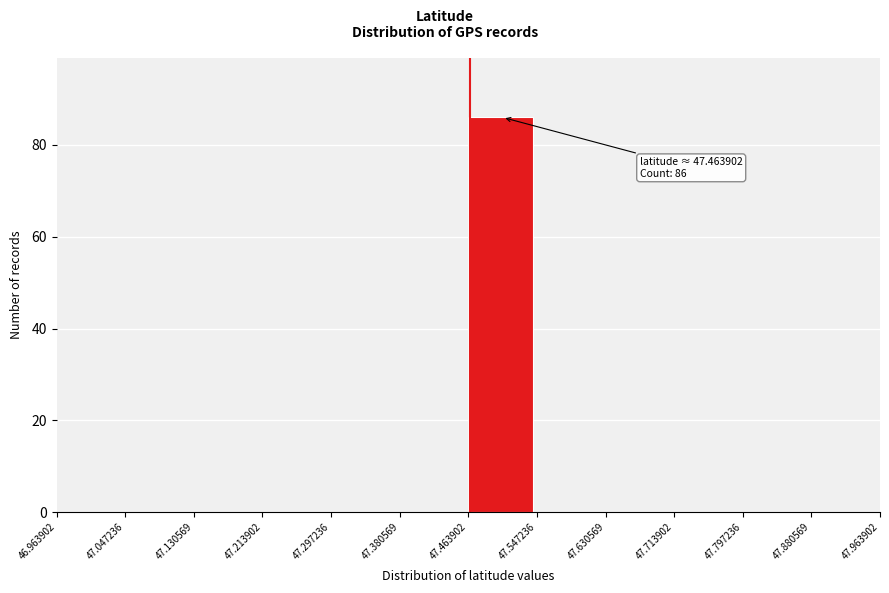

Over which range of the x-axis is the bar tallest?

47.463902 to 47.547236